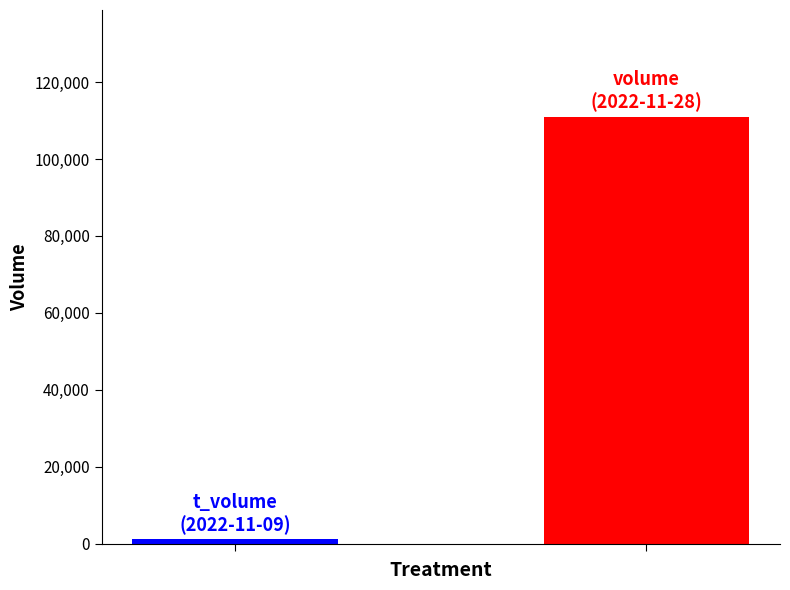

What is the maximum value shown in the chart?

111000